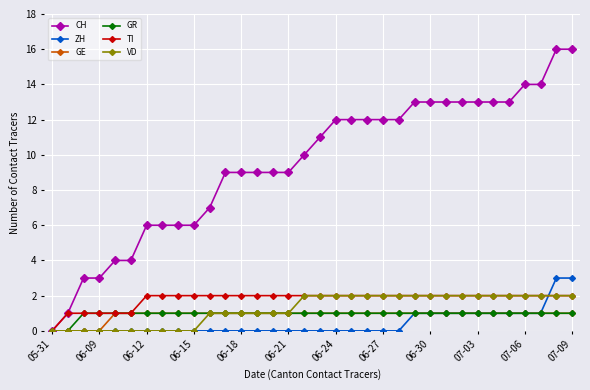

What is the highest value of the GR series?

1